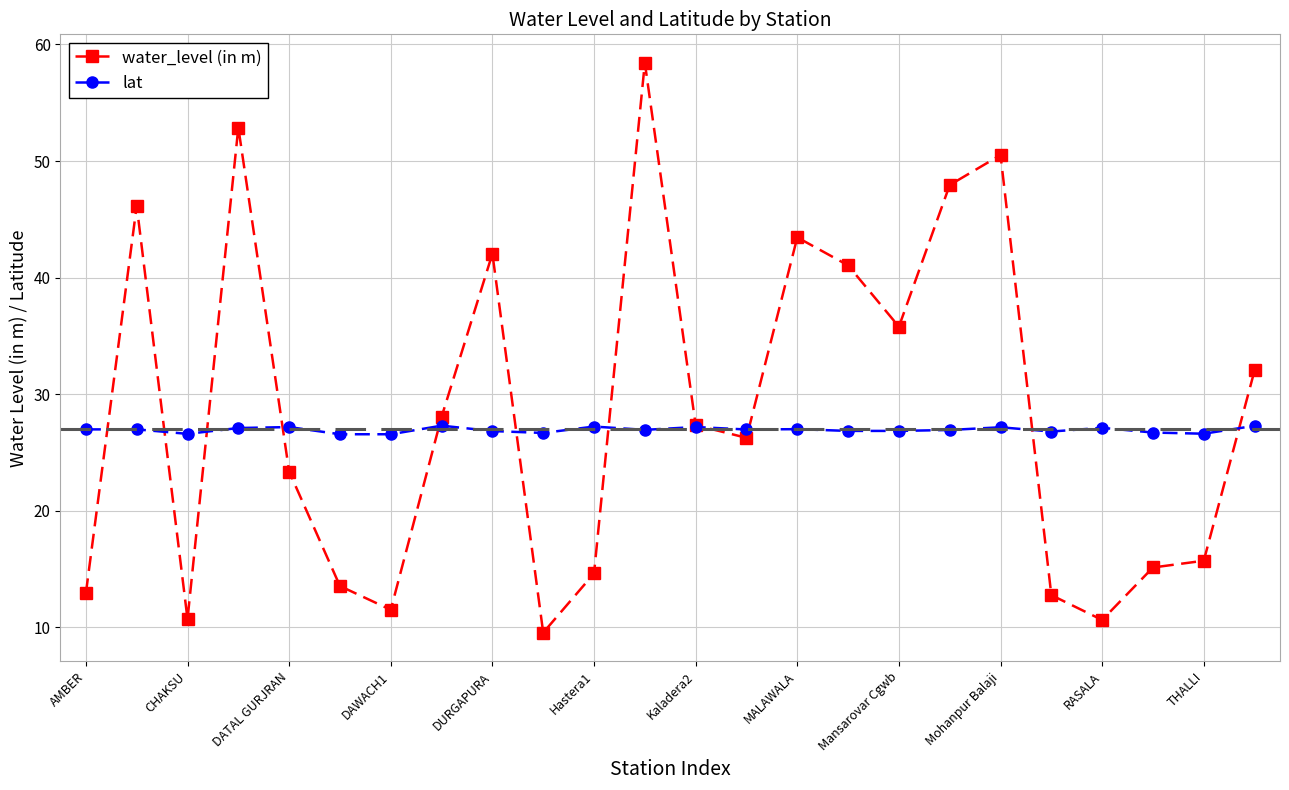

What is the minimum value shown in the chart?

9.6